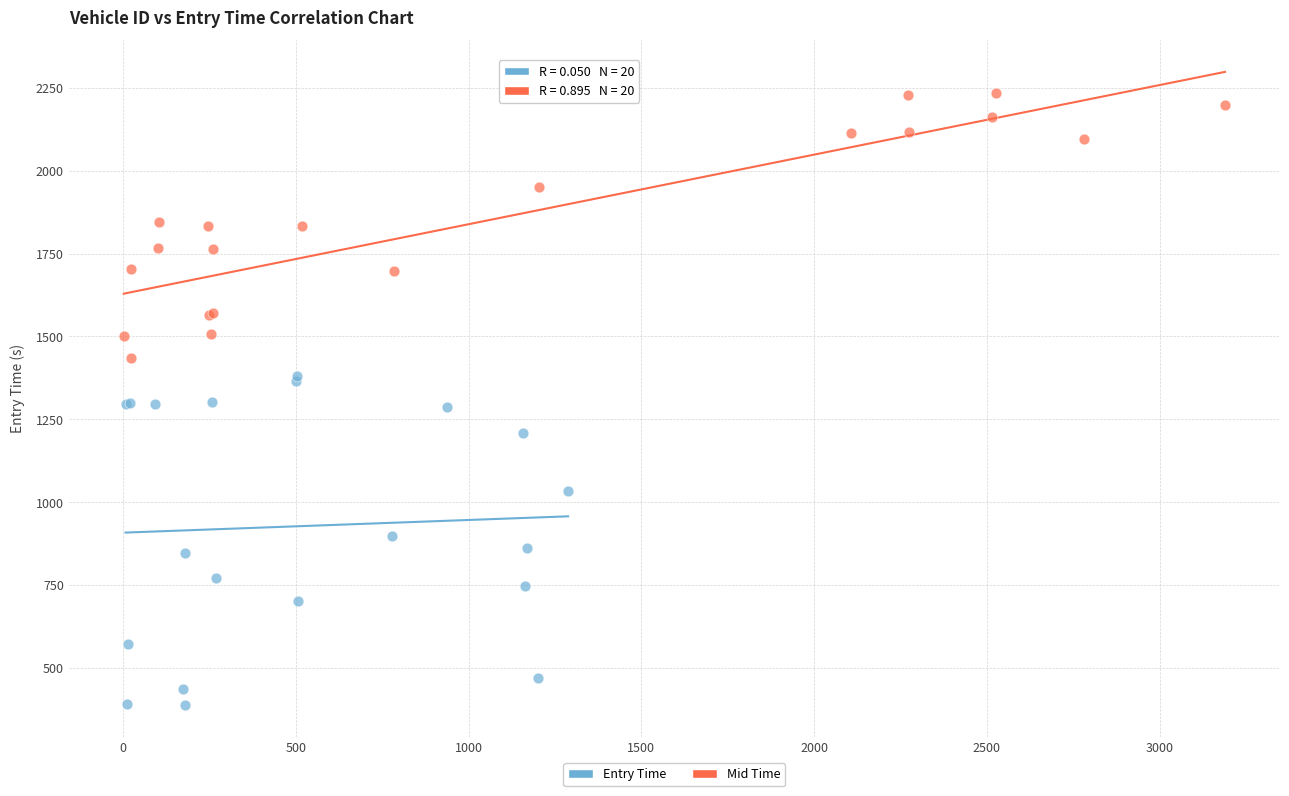

Which series reaches the maximum Y coordinate?

Mid Time